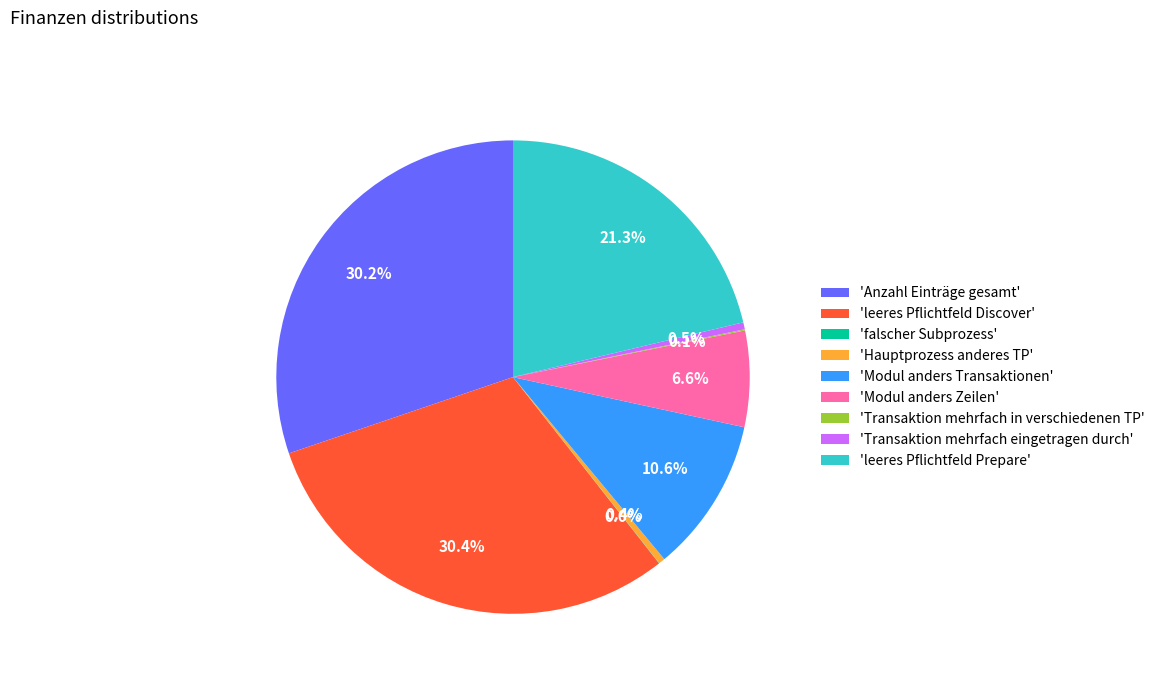

What is the total percentage of 'Modul anders Zeilen' and 'Hauptprozess anderes TP'?

7.0%